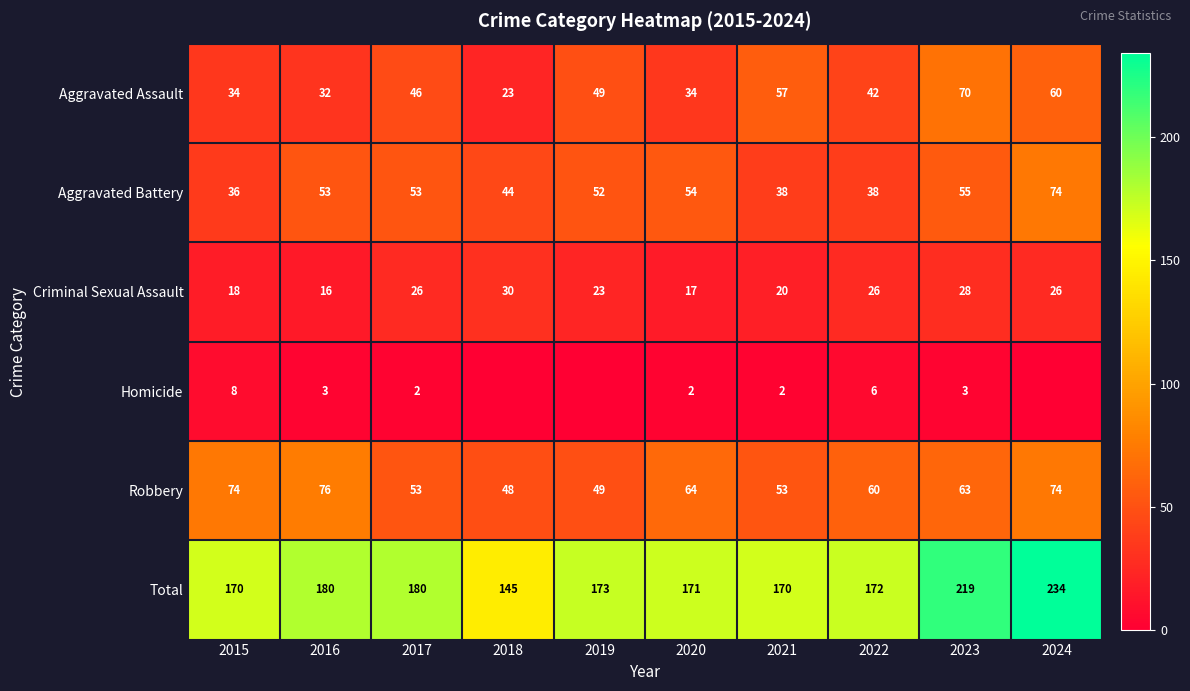

At which label does Robbery first exceed 63?

2015